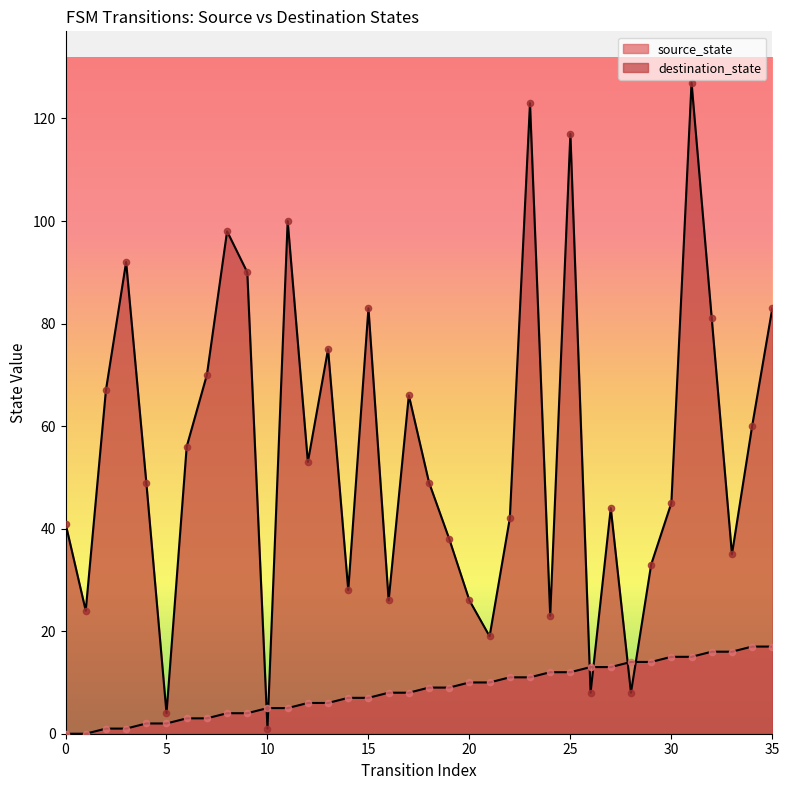

At which category is the sum across all series the highest?

31